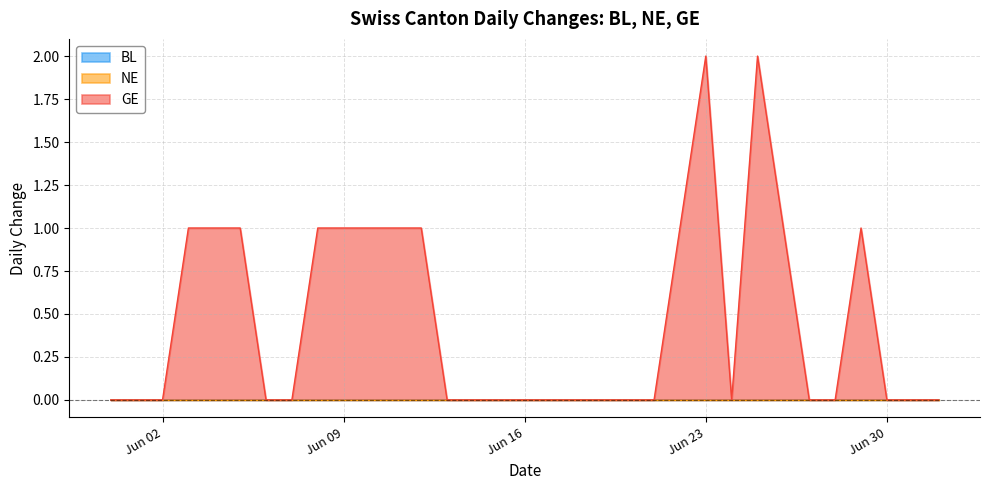

True or false: BL and NE intersect in this chart.

False